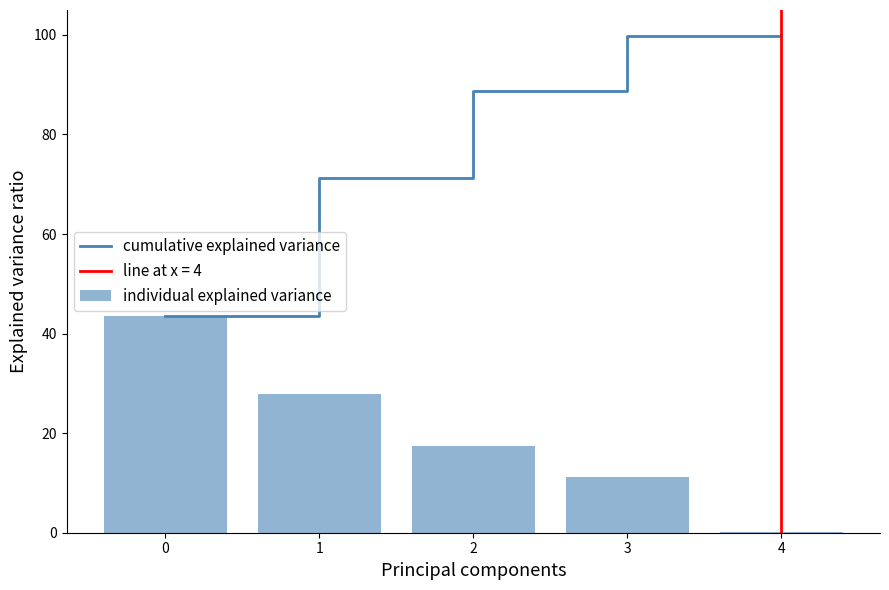

At how many categories does at least one series exceed 21?

5